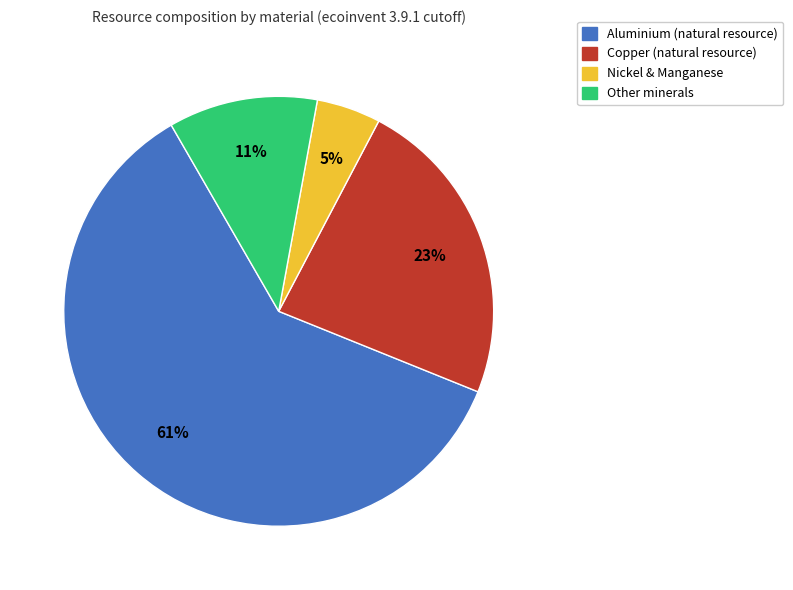

Is there any slice that represents more than half of the pie?

Yes